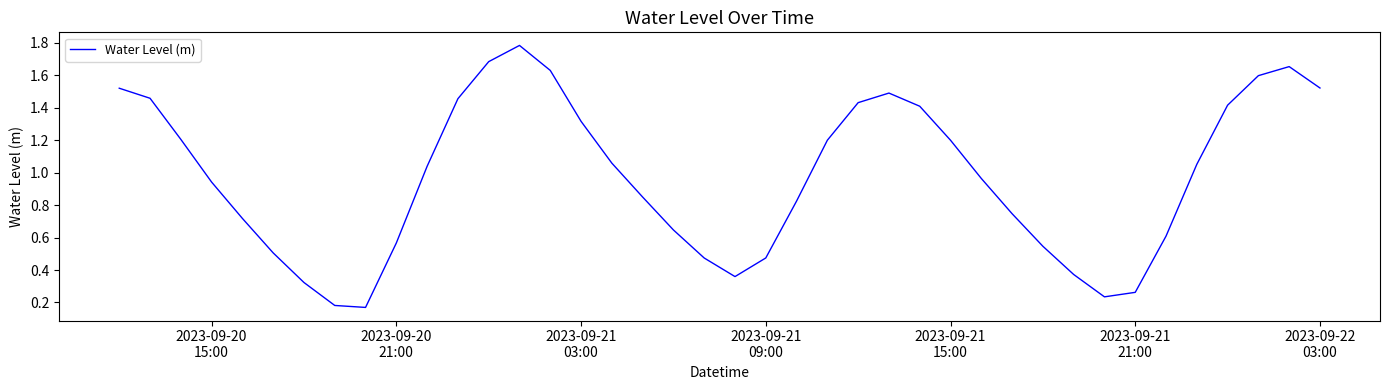

What is the maximum value shown in the chart?

1.8